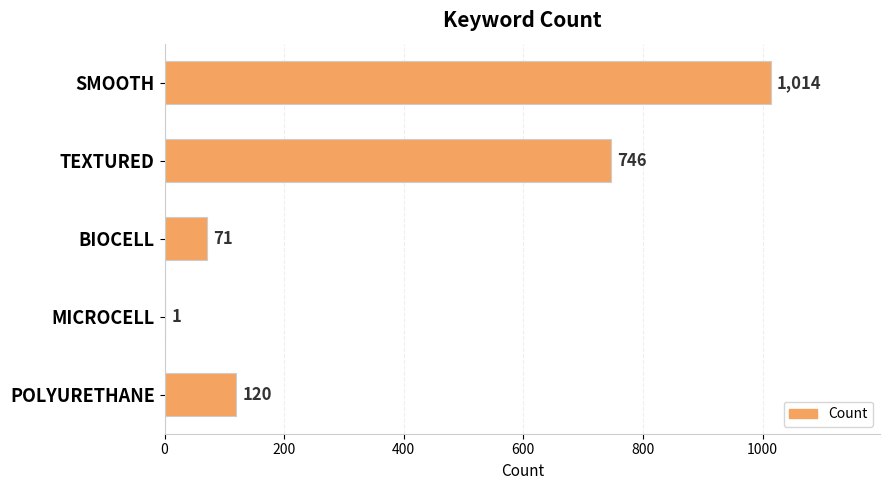

Does the chart contain stacked bars?

No